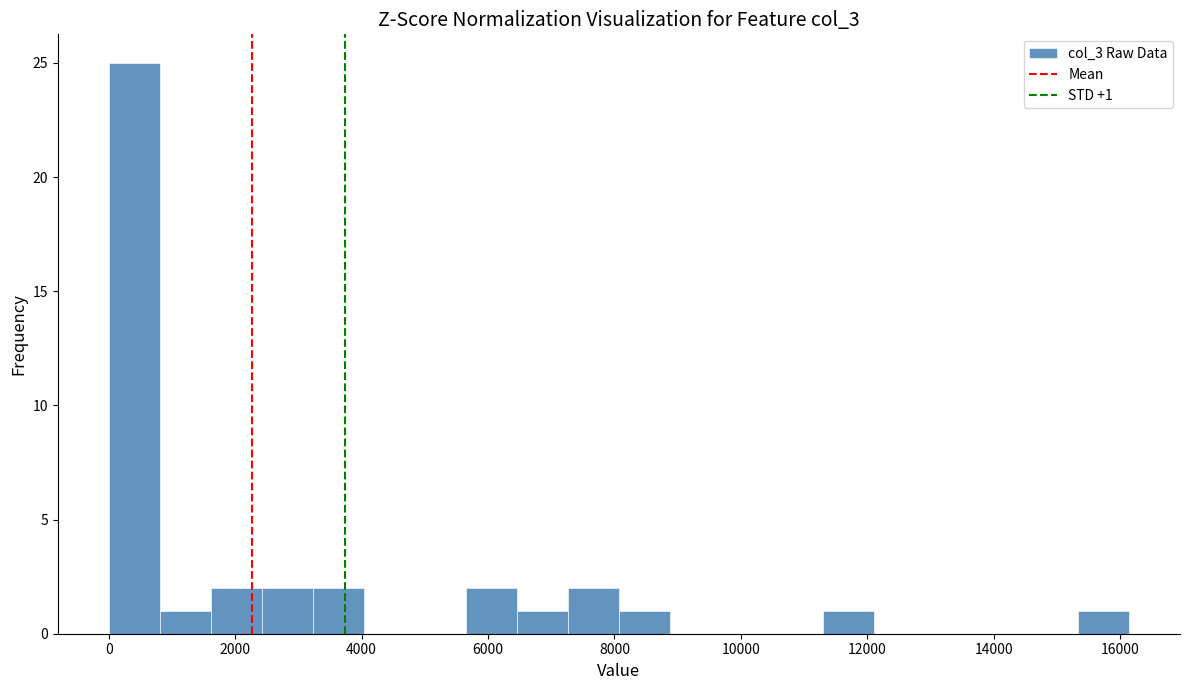

Over which range of the x-axis is the bar tallest?

0 to 800